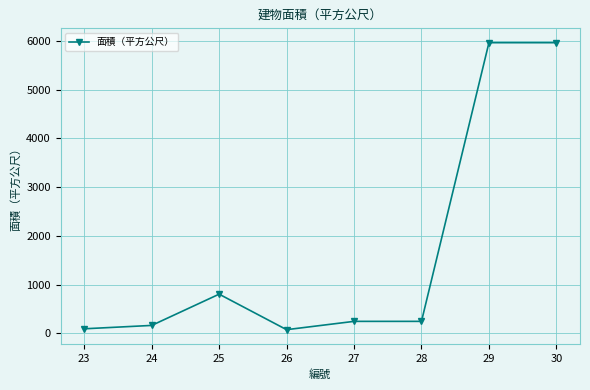

What is the maximum value shown in the chart?

5964.8